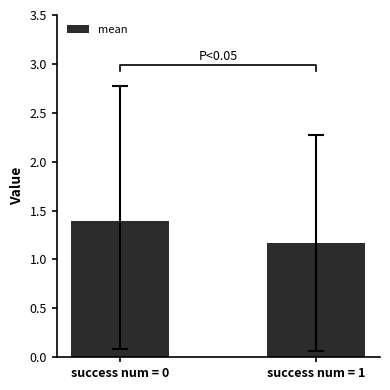

What is the smallest value displayed?

1.2